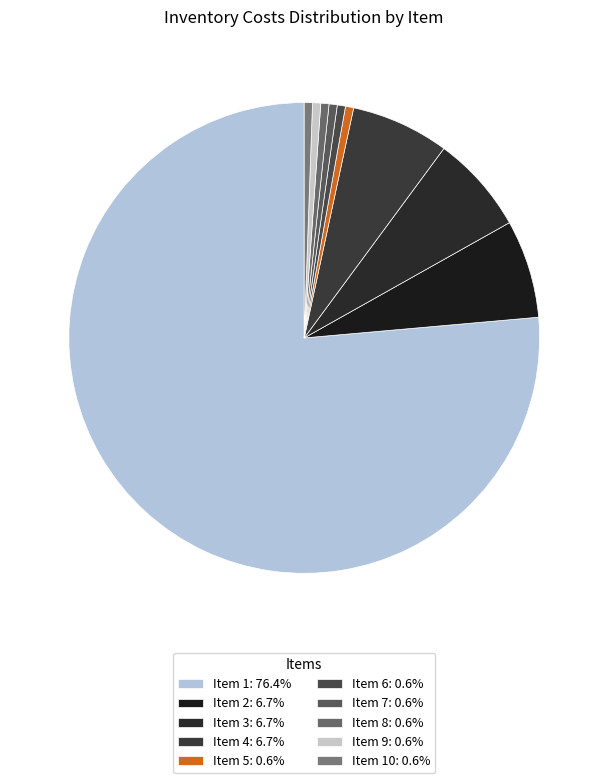

How many slices are in this pie chart?

10